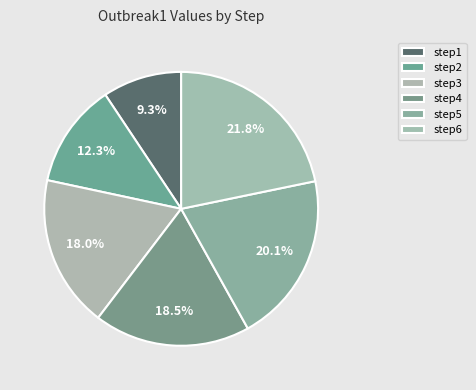

Which slice is the smallest?

step1